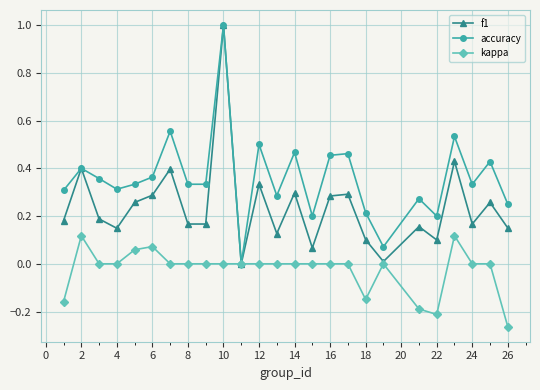

What is the greatest value displayed?

1.0